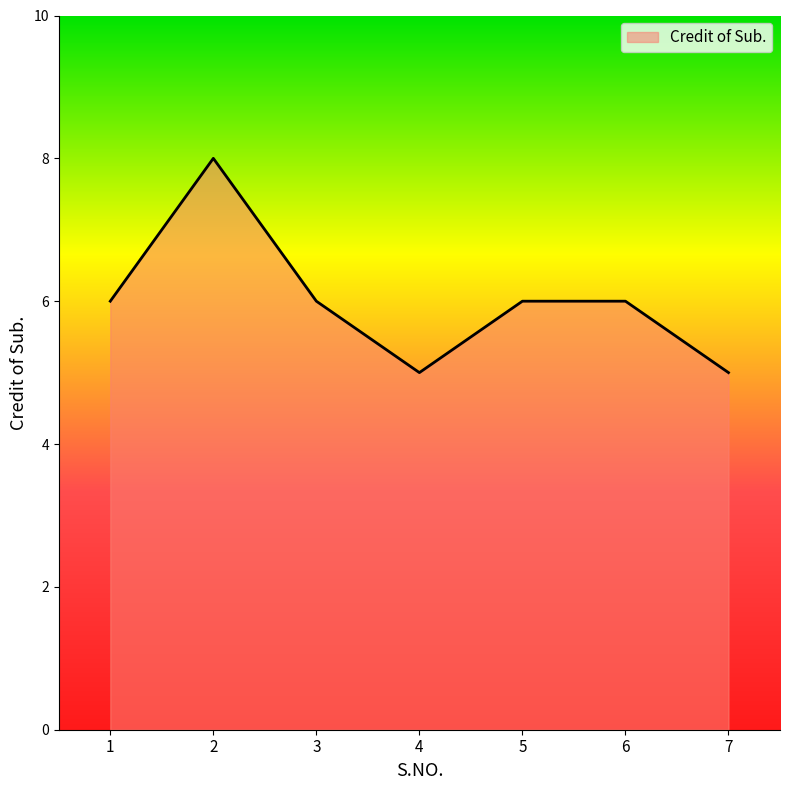

Between 5 and 2, which is larger?

2